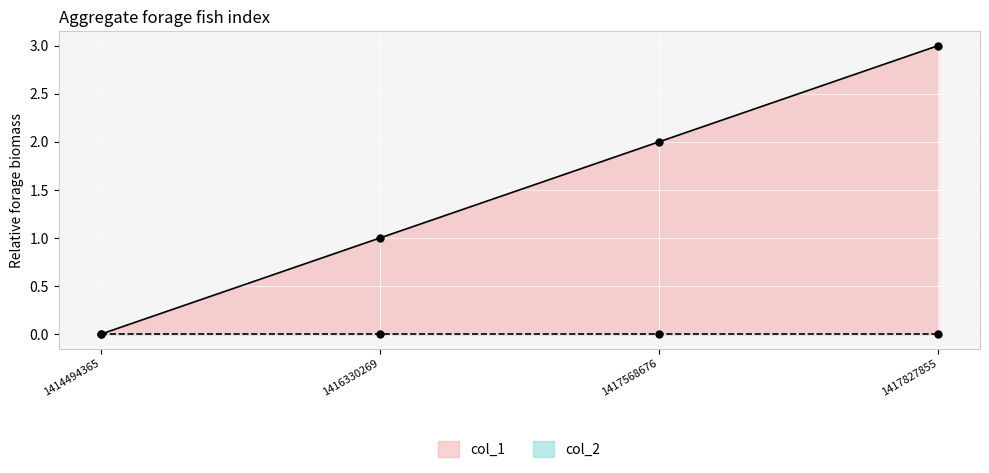

Reading left to right, what are all the values shown in this chart?

0	1	2	3